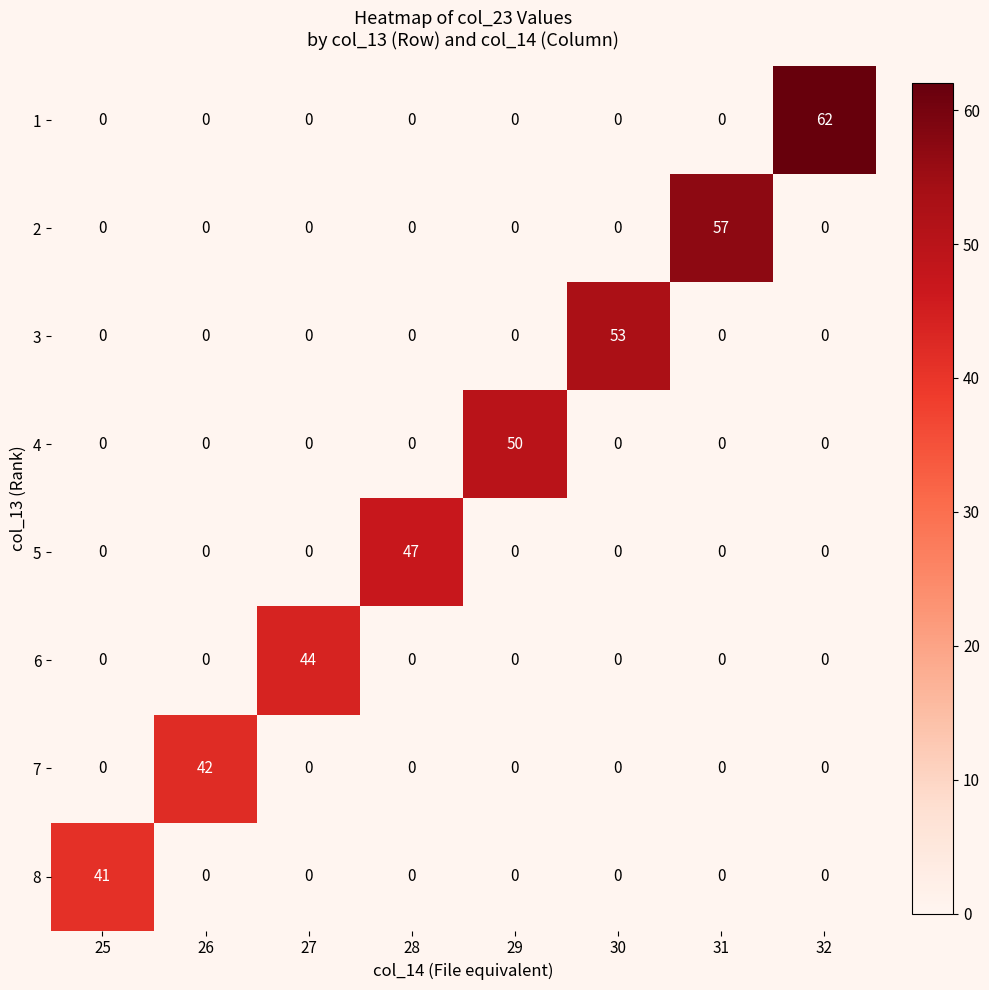

At which label does 1 reach its peak?

32